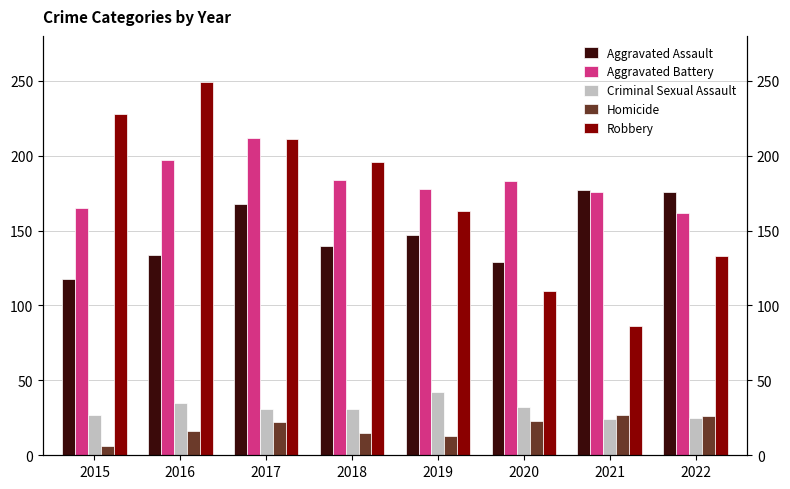

What is the total value across all series at 2017?

644